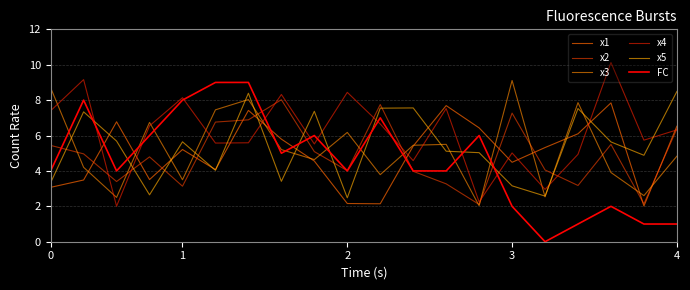

Reading left to right, what are all the values shown in this chart?

x1: 3.1	3.5	6.8	3.5	5.2	4.1	7.4	5.8	4.6	2.2	2.1	5.4	7.7	6.4	4.5	5.3	6.1	7.8	2.0	6.5
x2: 5.4	5.0	3.4	4.8	3.1	6.8	6.9	8.0	5.1	4.0	7.8	4.0	3.3	2.1	7.3	4.1	3.2	5.5	2.1	6.4
x3: 8.7	4.2	2.5	6.7	3.5	7.5	8.0	5.2	4.6	6.2	3.8	5.5	5.5	2.0	9.1	2.5	7.9	3.9	2.6	4.8
x4: 7.4	9.2	2.0	6.5	8.1	5.6	5.6	8.3	5.5	8.4	6.7	4.6	7.5	2.2	5.0	3.0	4.9	10.1	5.7	6.3
x5: 3.3	7.3	5.7	2.6	5.6	4.0	8.4	3.4	7.4	2.5	7.5	7.6	5.1	5.0	3.2	2.6	7.5	5.6	4.9	8.5
FC: 4.0	8.0	4.0	6.0	8.0	9.0	9.0	5.0	6.0	4.0	7.0	4.0	4.0	6.0	2.0	0.0	1.0	2.0	1.0	1.0